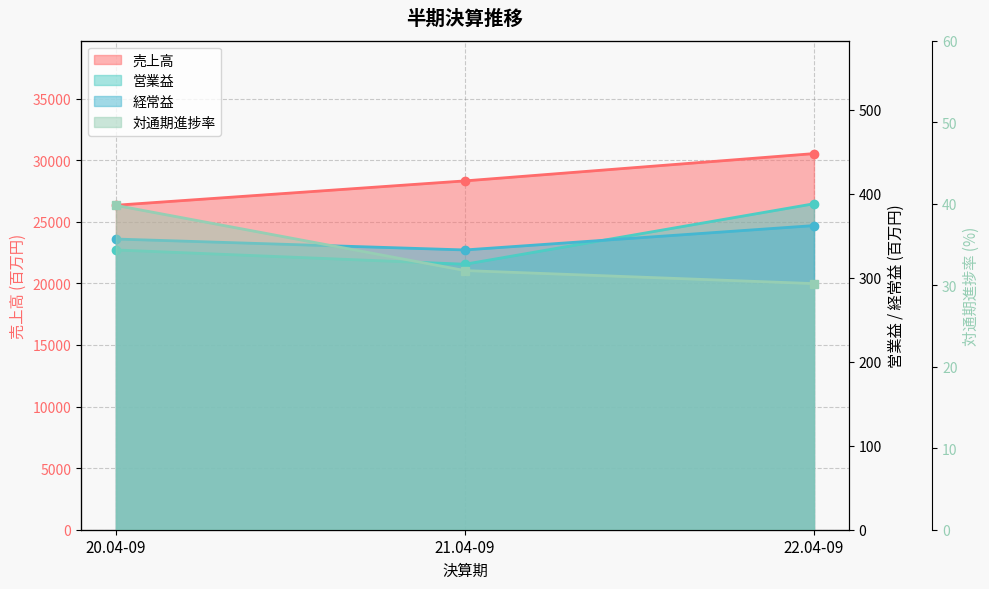

How many distinct data groups are displayed?

4